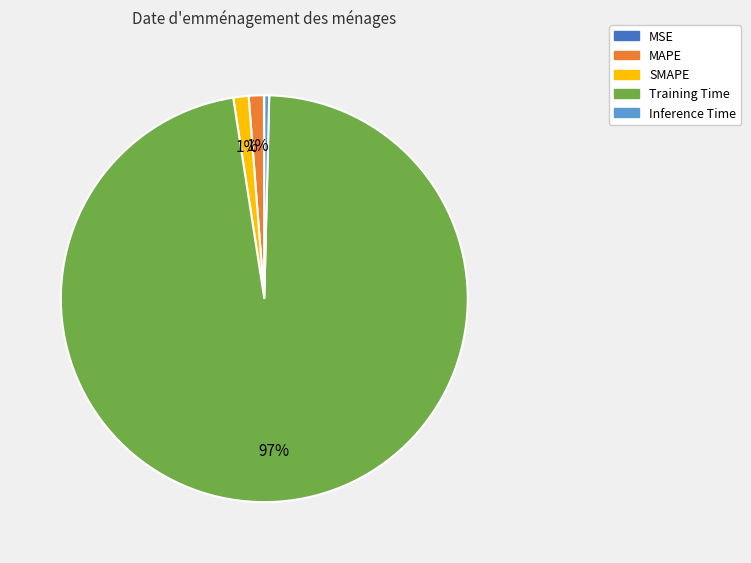

What is the largest slice in the pie chart?

Training Time